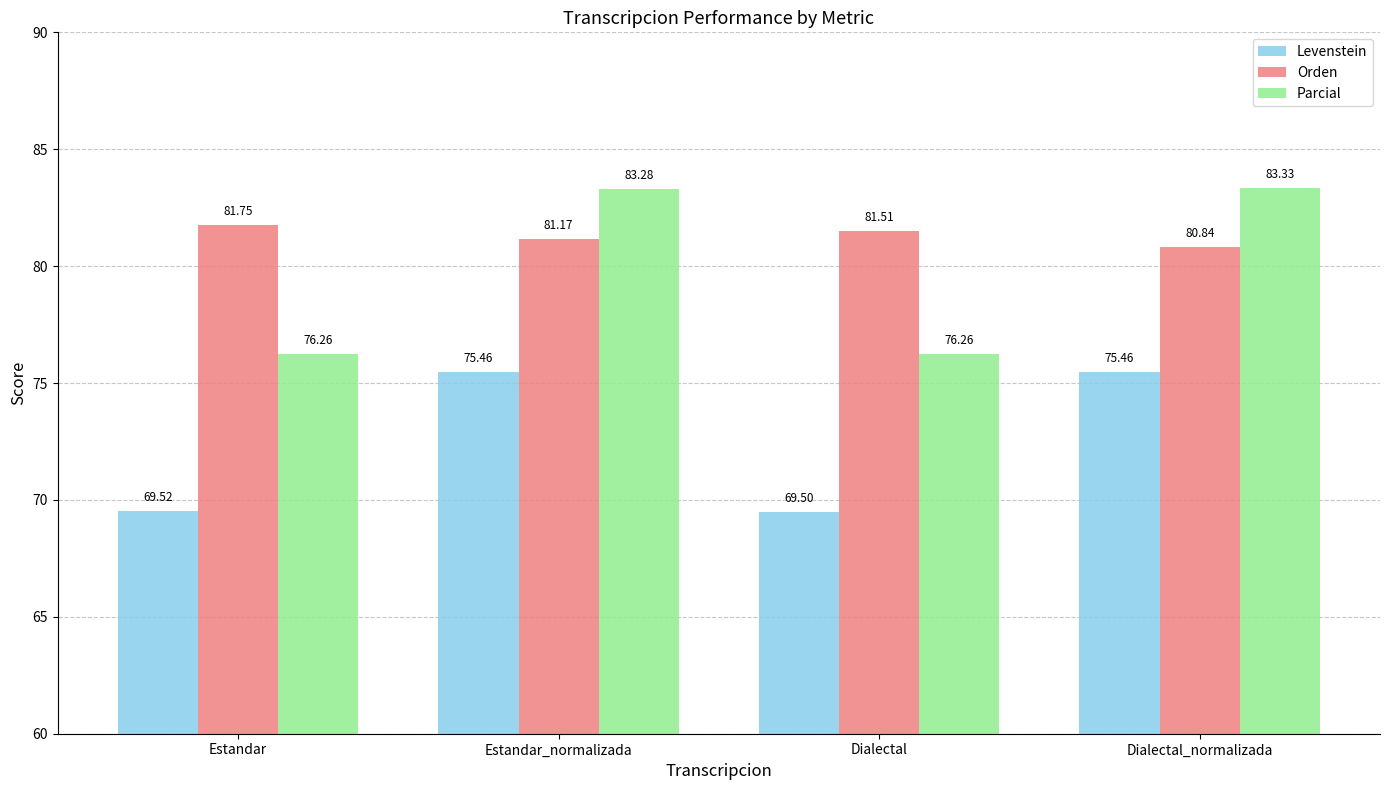

What is the sum of all Orden values?

325.3